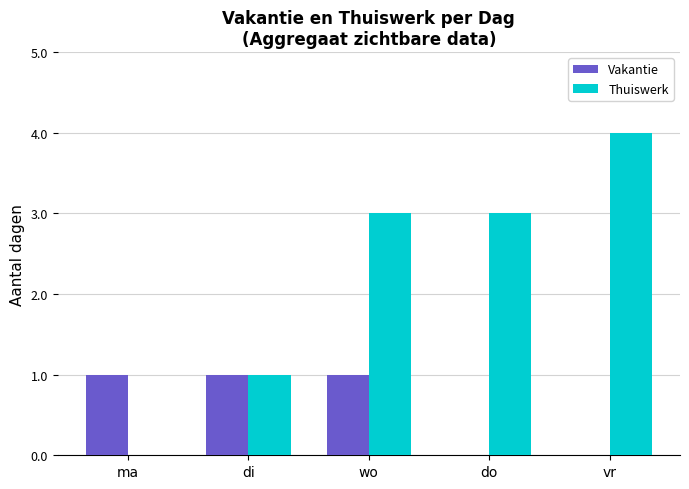

Between wo and do, which series saw the biggest shift?

Vakantie